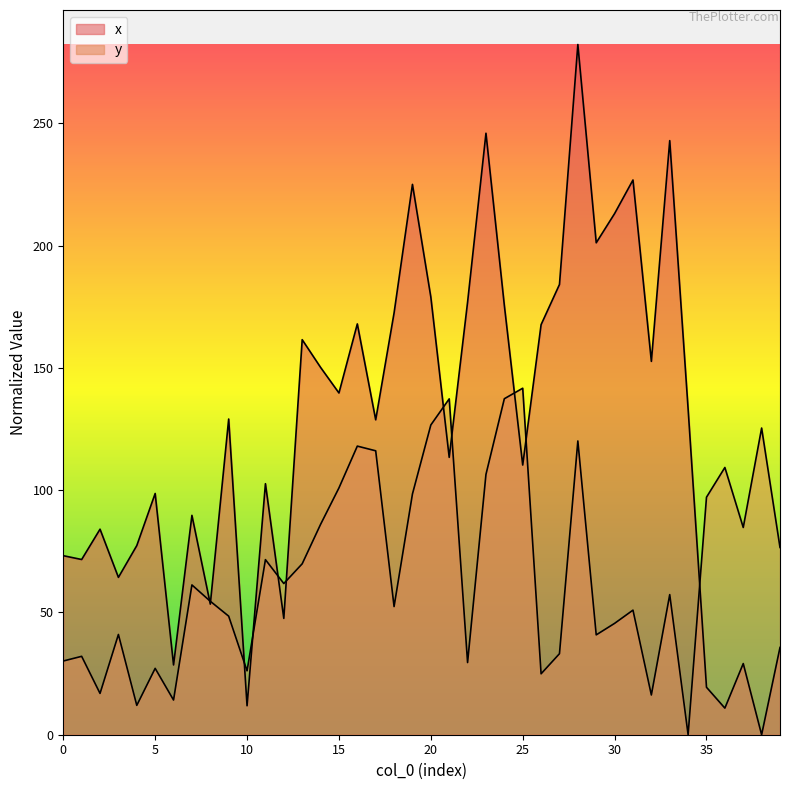

Is it true that x equals 102.7 at 11?

True